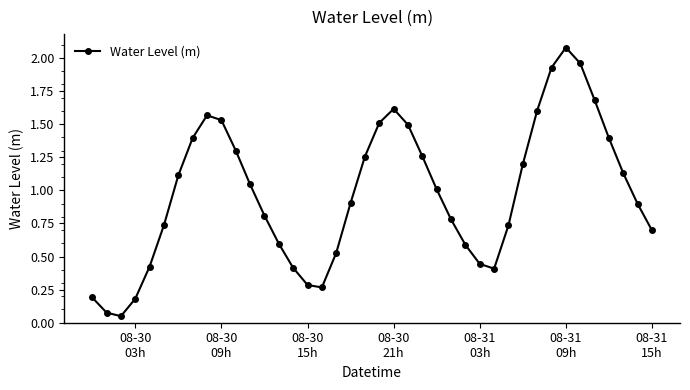

How many points are higher than both their immediate neighbors (excluding endpoints)?

3